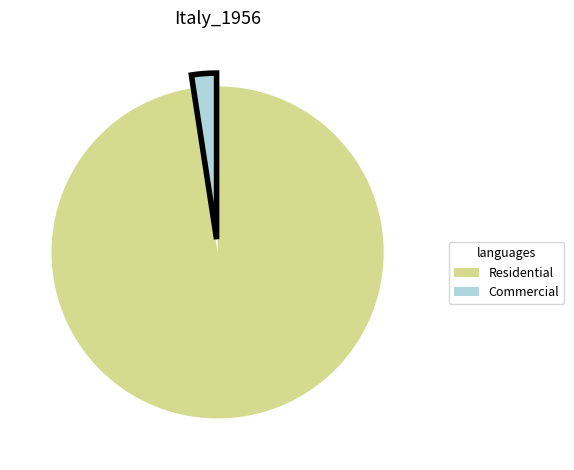

Does any single category account for the majority?

Yes